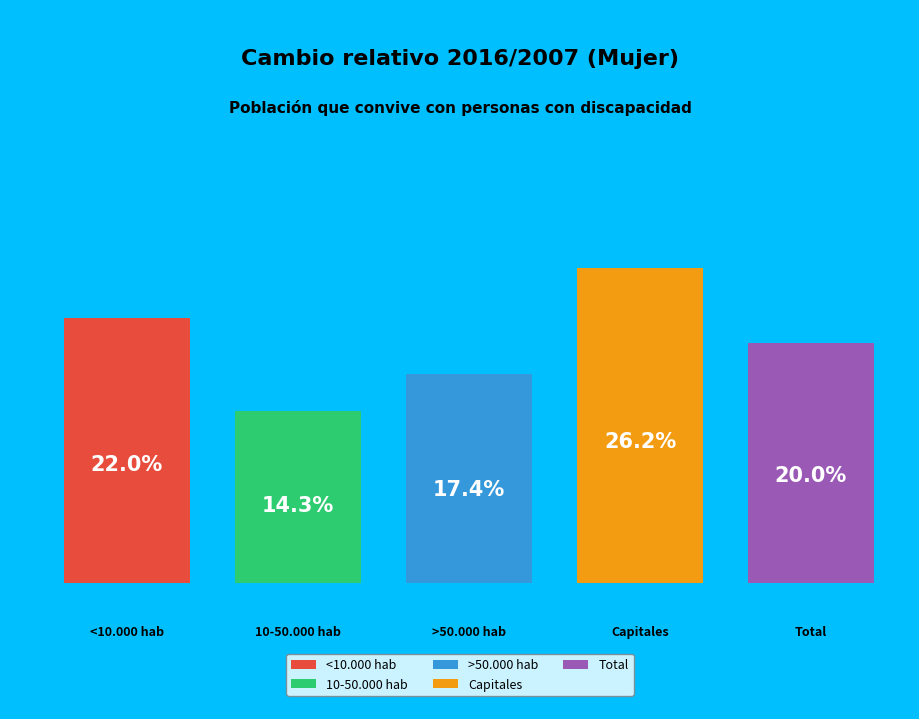

To the nearest percent, what percentage of the pie is Total?

20%